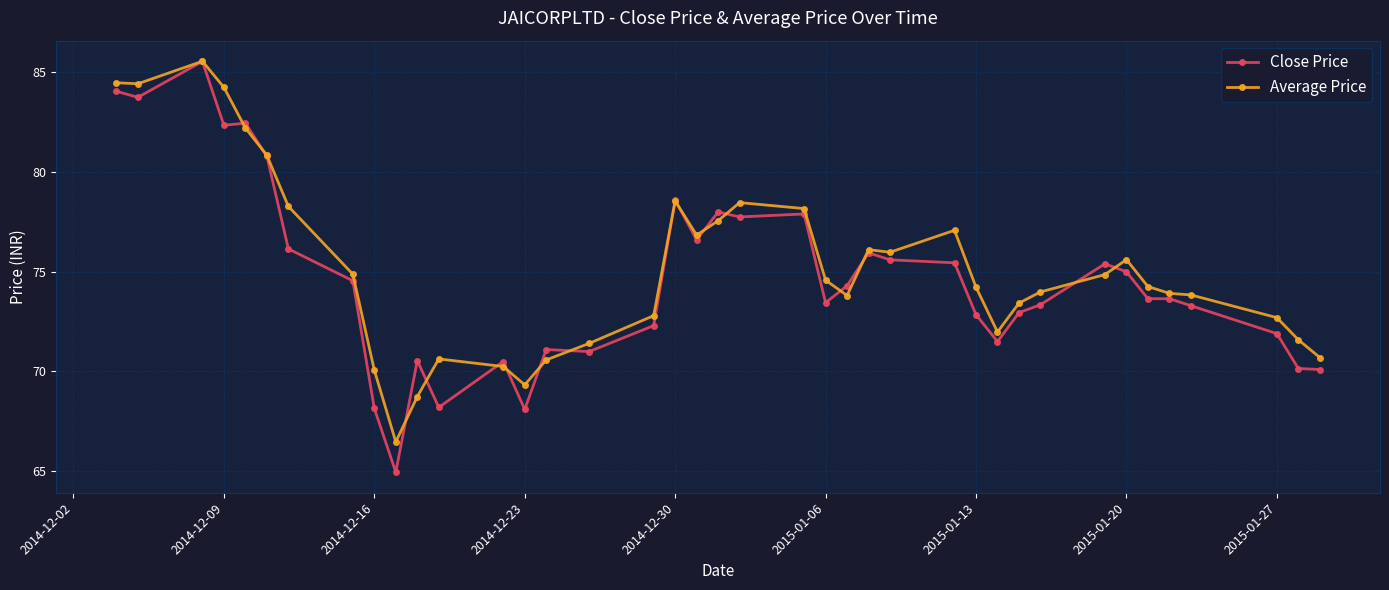

What are all the series names shown in the legend?

Close Price, Average Price